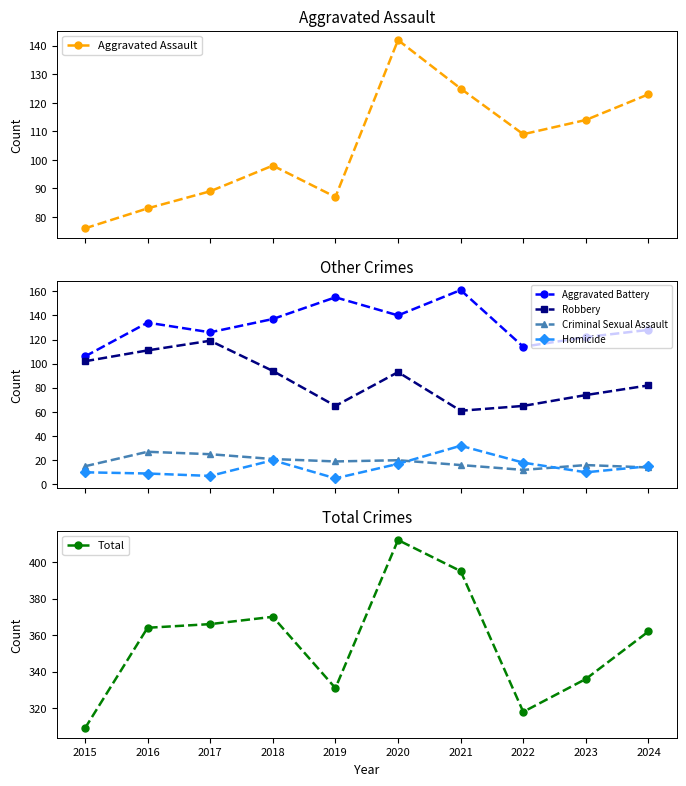

Which series has the widest spread of values?

Total